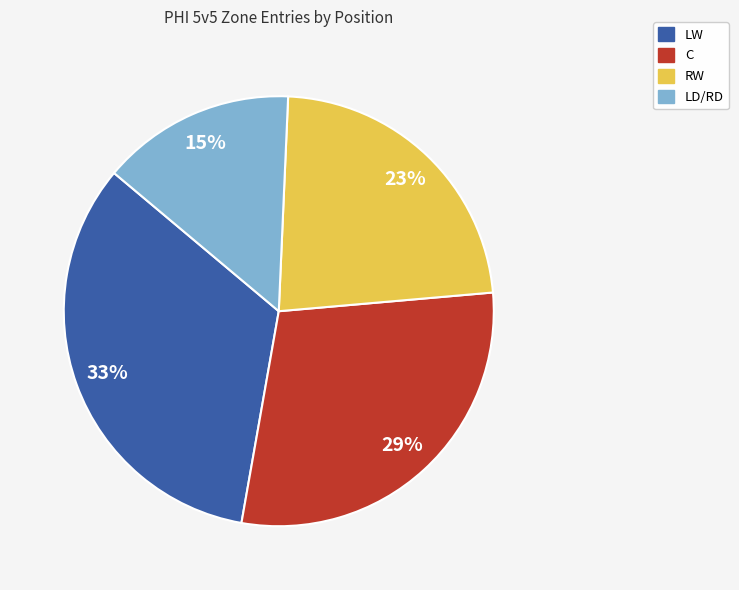

Is there a majority slice in this chart?

No